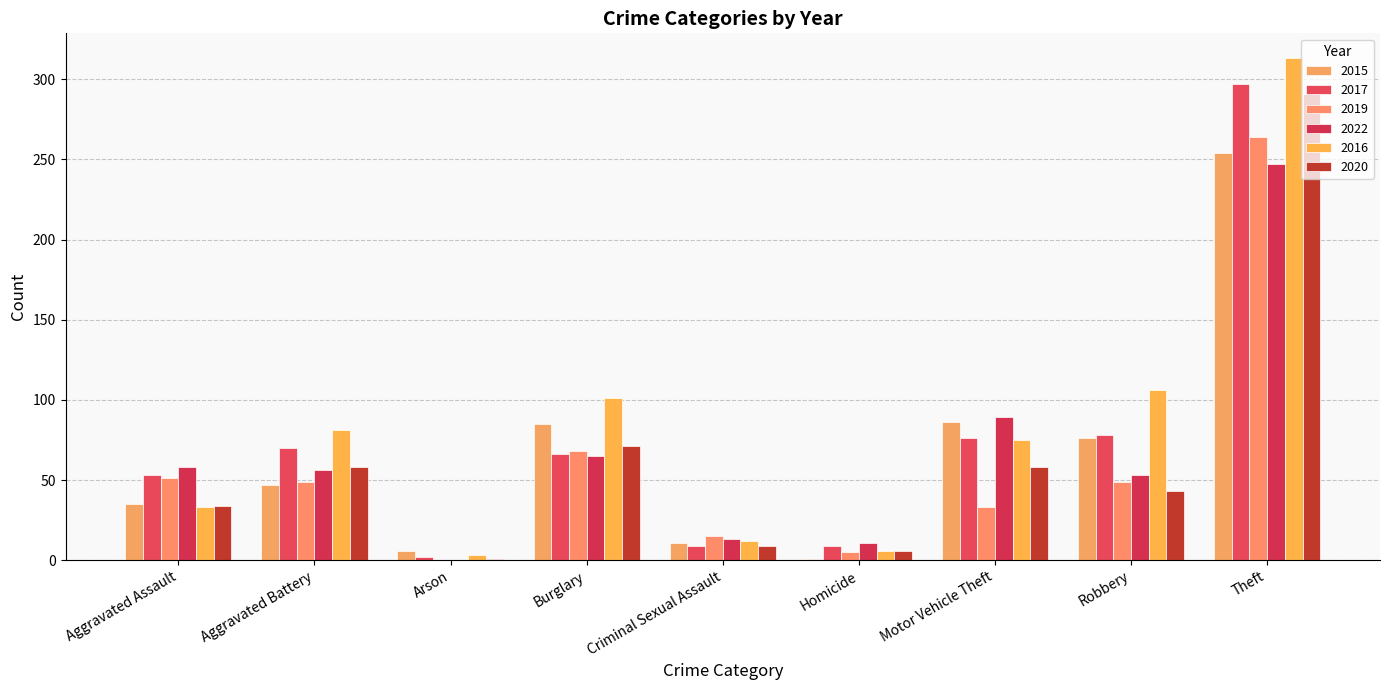

At Theft, list the series in order from largest to smallest.

2016, 2017, 2020, 2019, 2015, 2022